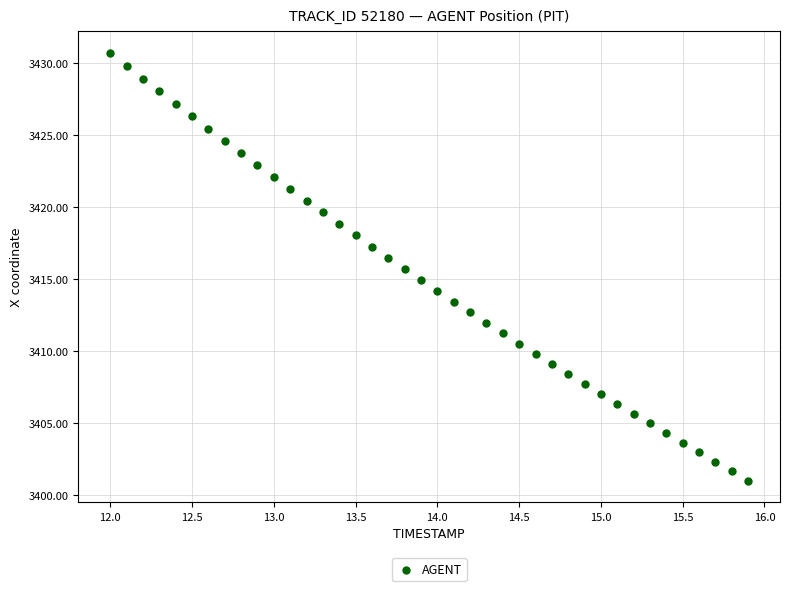

What is the range of X values (max minus min)?

3.9